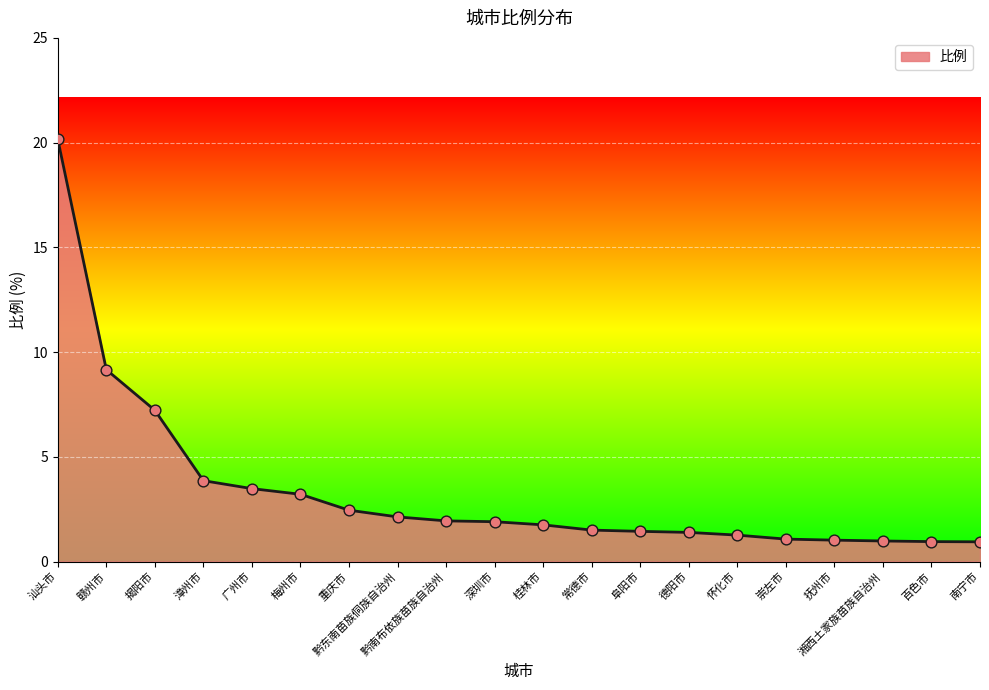

Which has a higher value, 湘西土家族苗族自治州 or 怀化市?

怀化市